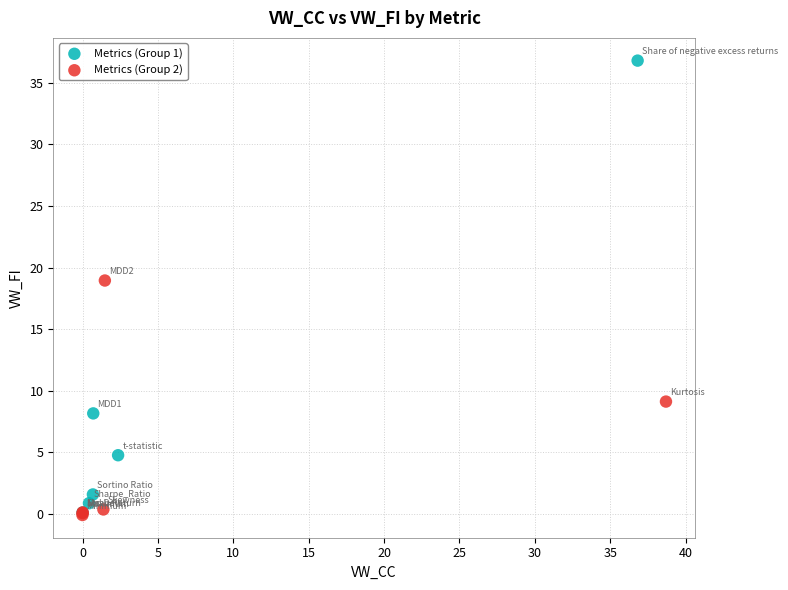

Which series has the widest spread of Y values?

Metrics (Group 1)